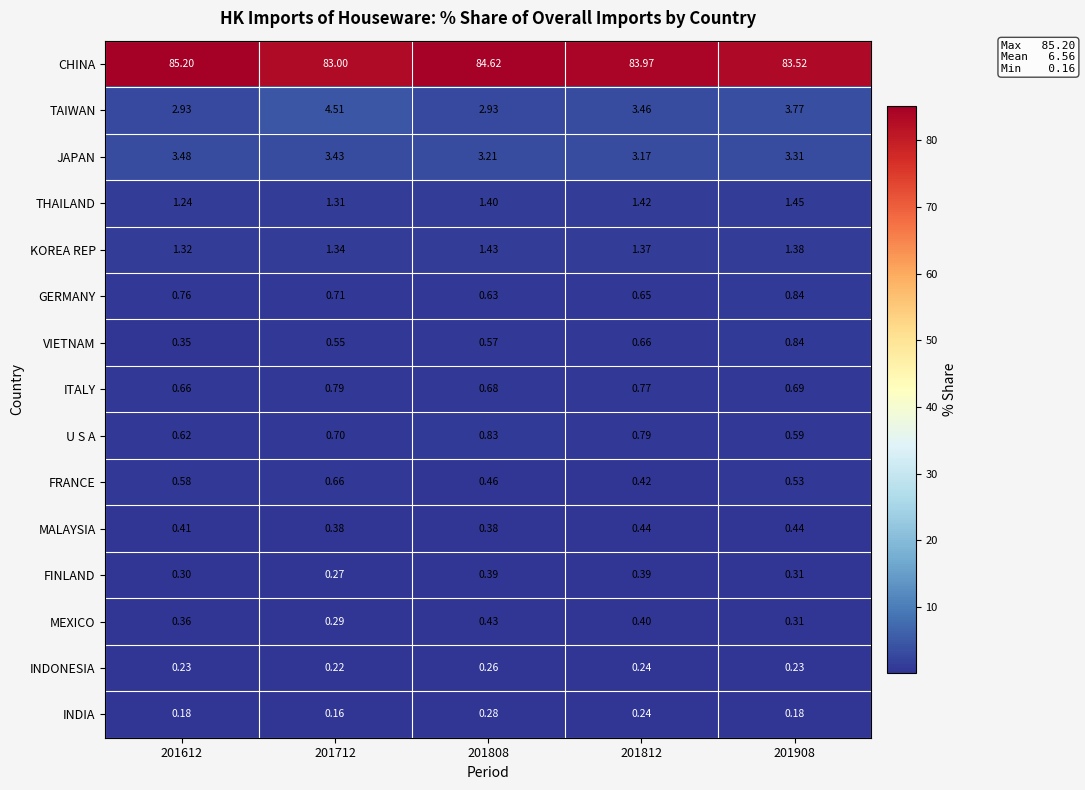

Rank the series at 201712 from lowest to highest value.

INDIA, INDONESIA, FINLAND, MEXICO, MALAYSIA, VIETNAM, FRANCE, U S A, GERMANY, ITALY, THAILAND, KOREA REP, JAPAN, TAIWAN, CHINA